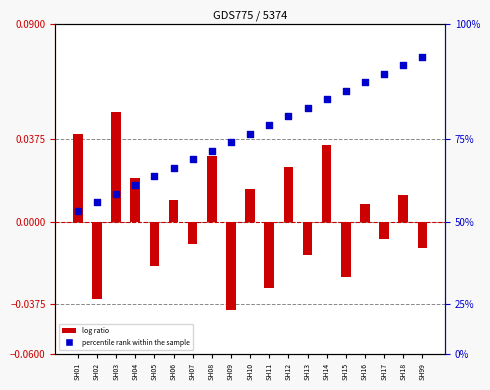

At which category is the sum across all series the highest?

SH14